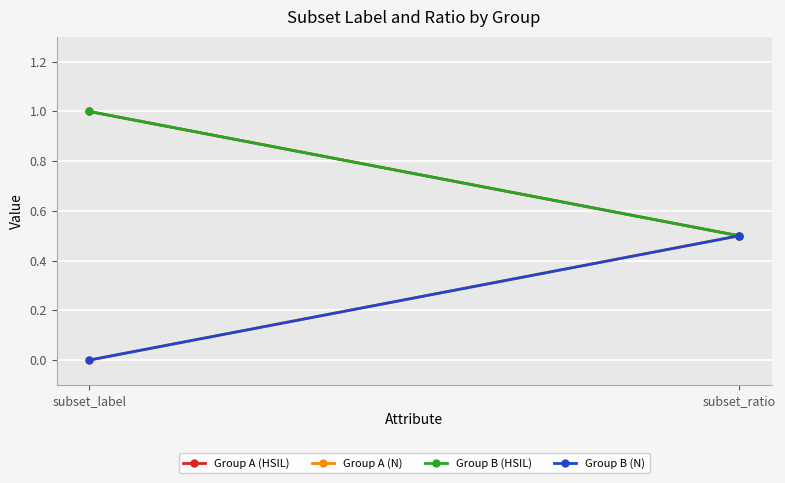

Is it true that Group B (N) equals 0.5 at subset_ratio?

True